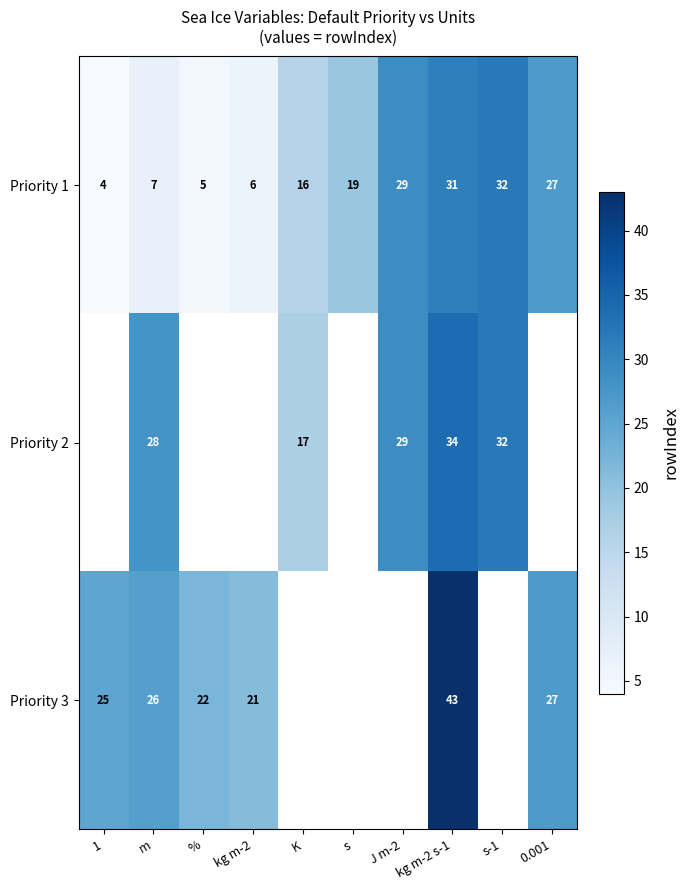

The value of Priority 3 at kg m-2 is 13.0. True or false?

False